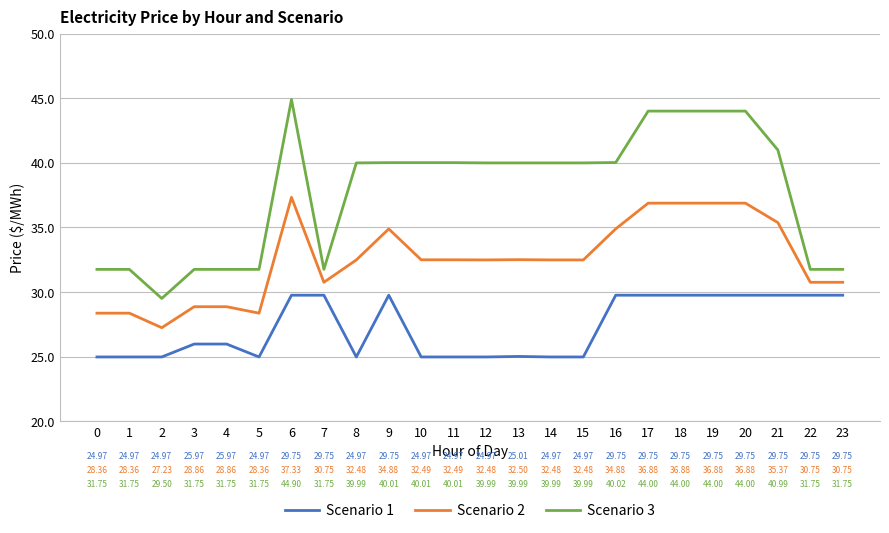

At 0, list the series in order from largest to smallest.

Scenario 3, Scenario 2, Scenario 1